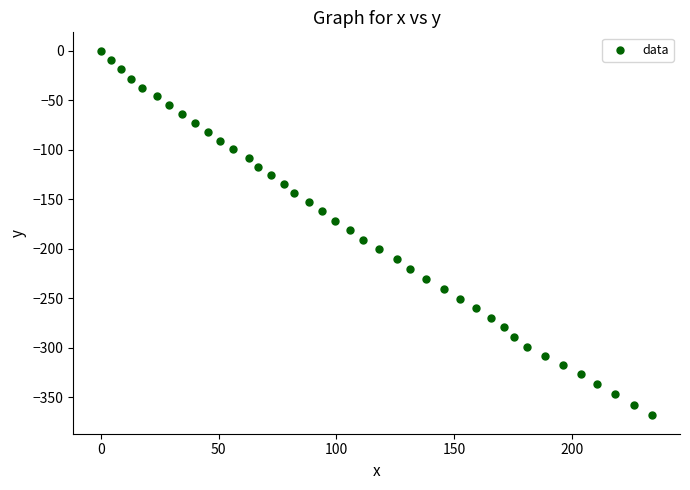

What is the range of X values (max minus min)?

234.2